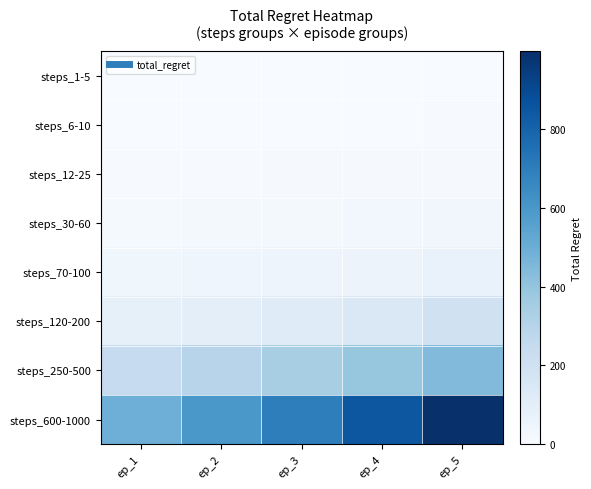

How many distinct data groups are displayed?

8